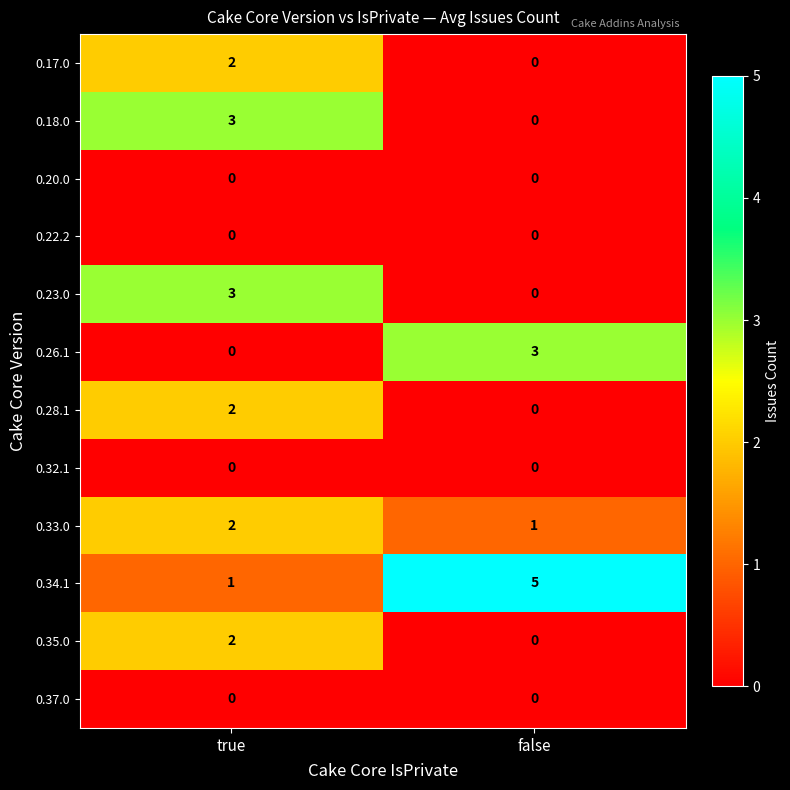

Which series has the widest spread of values?

0.34.1